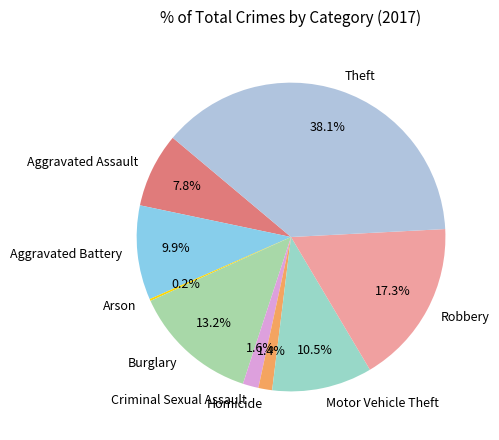

Does any single category account for the majority?

No